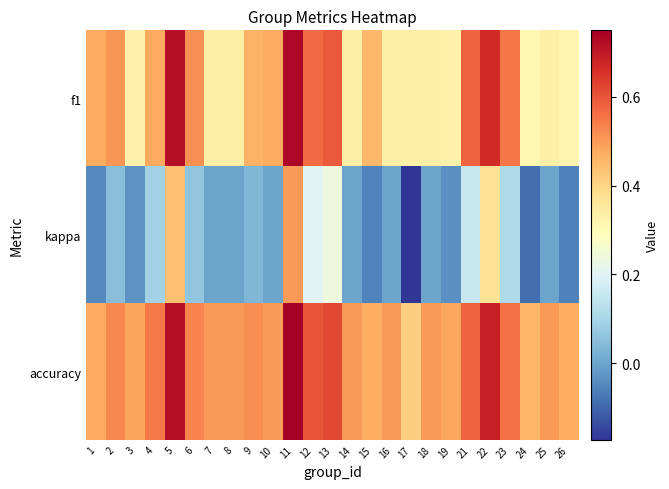

What is the greatest value displayed?

0.8